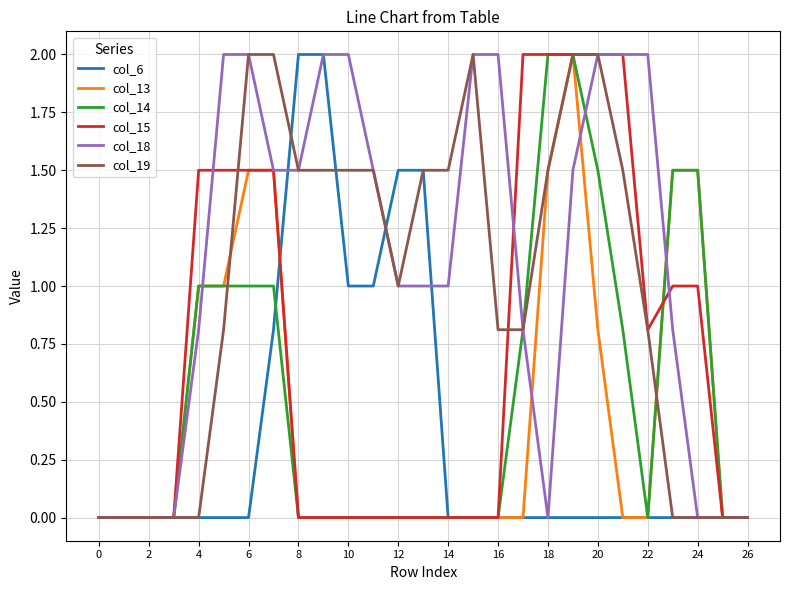

How many lines are shown in the chart?

6